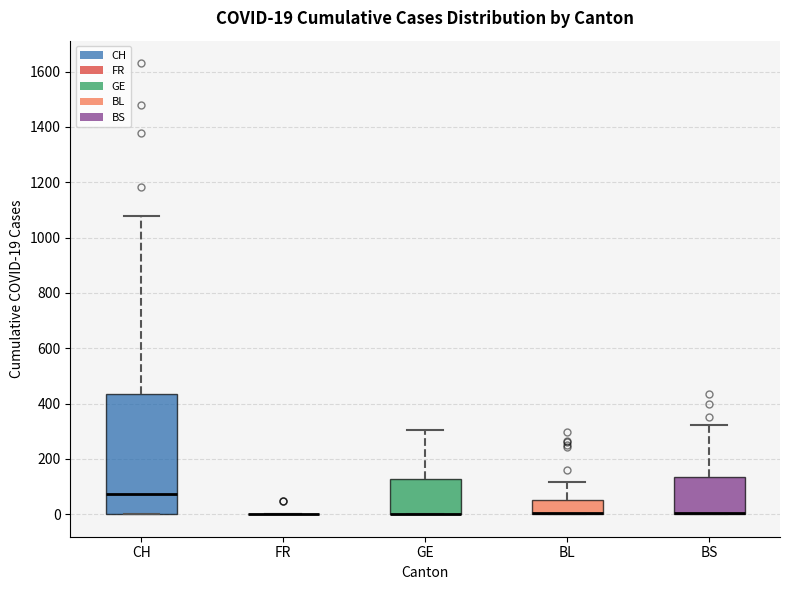

Comparing the boxes themselves (not the whiskers), which one is the tallest?

CH